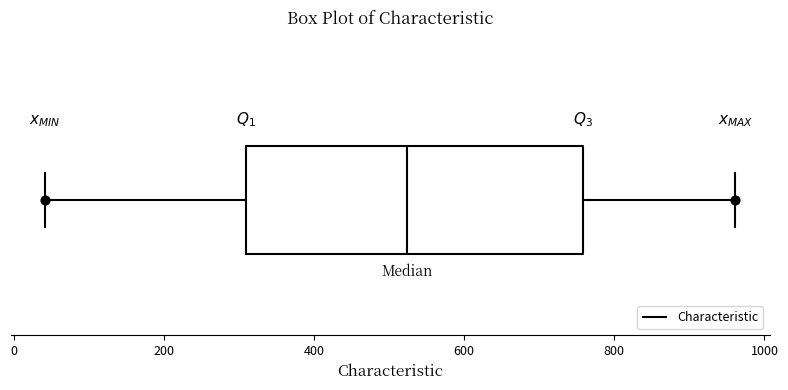

Read this box plot against the x-axis: the position of the median line, the range covered by the box, and the ends of both whiskers. The values are not printed on the chart, so give them approximately, as read against the axis.

median 520, box 300 to 760, whiskers 40 to 960